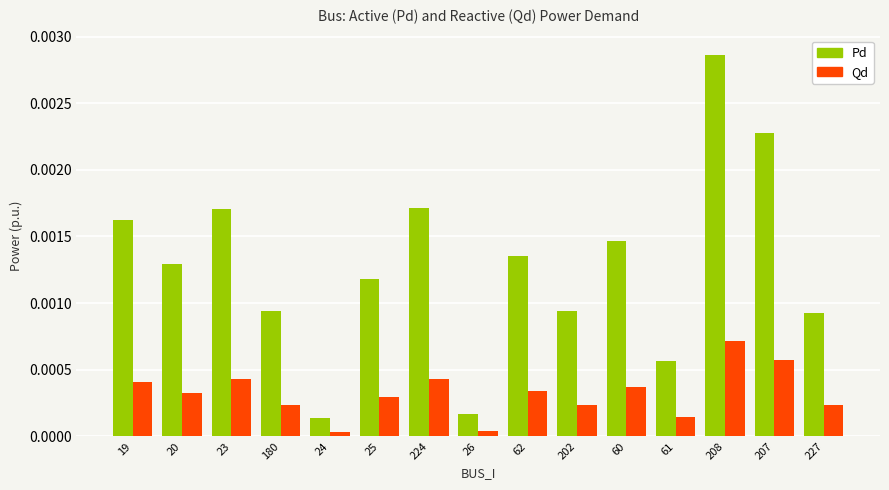

Rank the series by their average value, from highest to lowest.

Pd, Qd